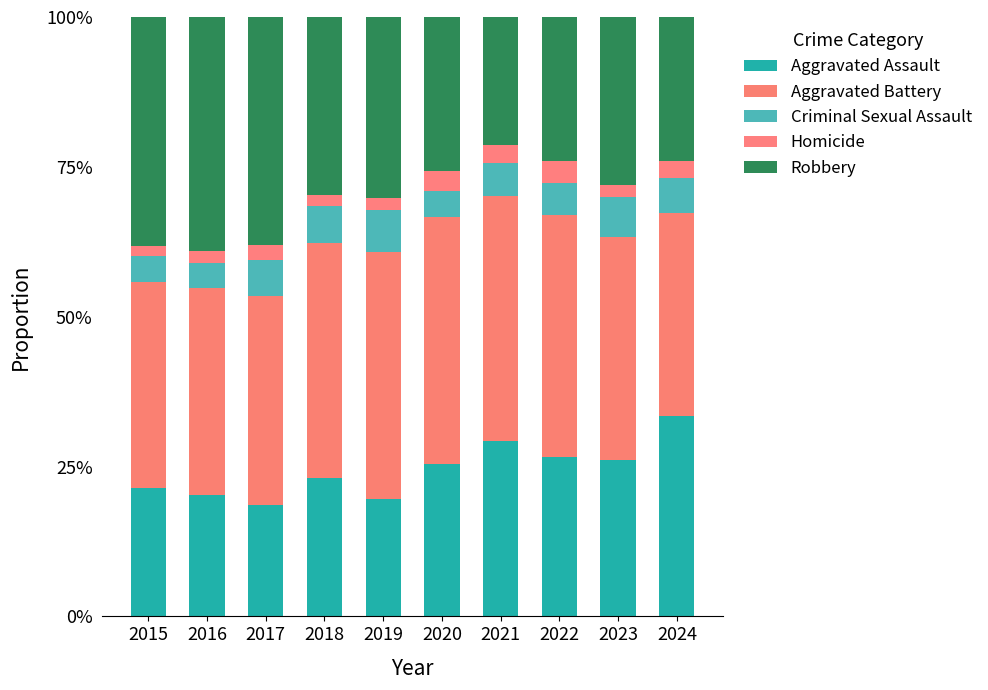

Rank the categories by Robbery value from highest to lowest.

2016, 2015, 2017, 2019, 2018, 2023, 2020, 2022, 2024, 2021